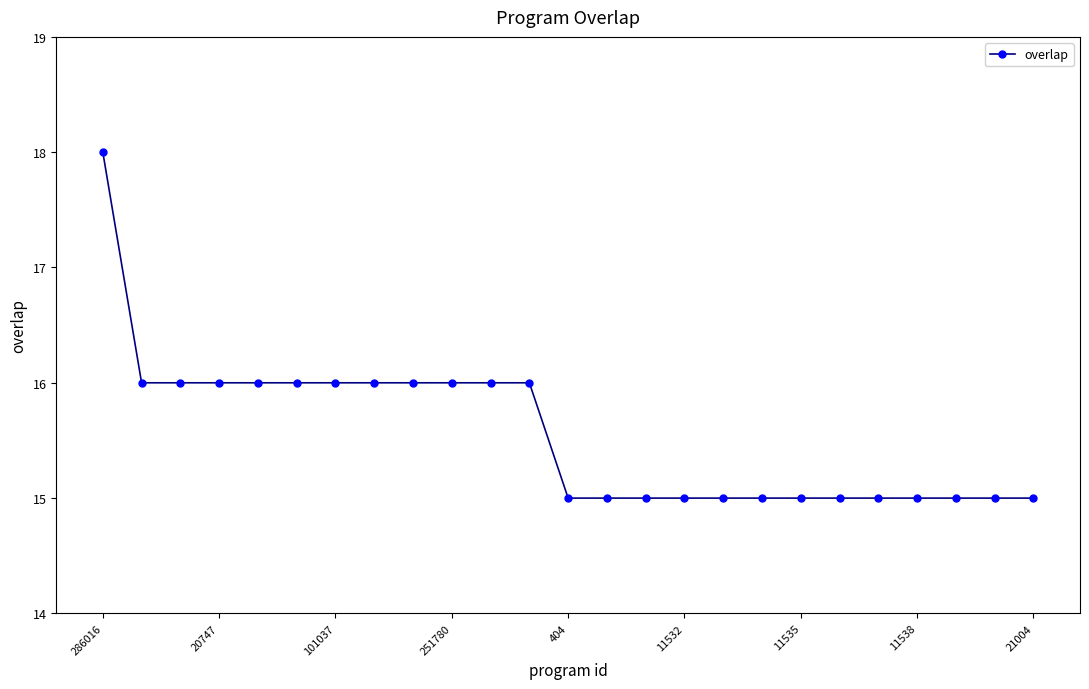

How many series are shown in this chart?

1